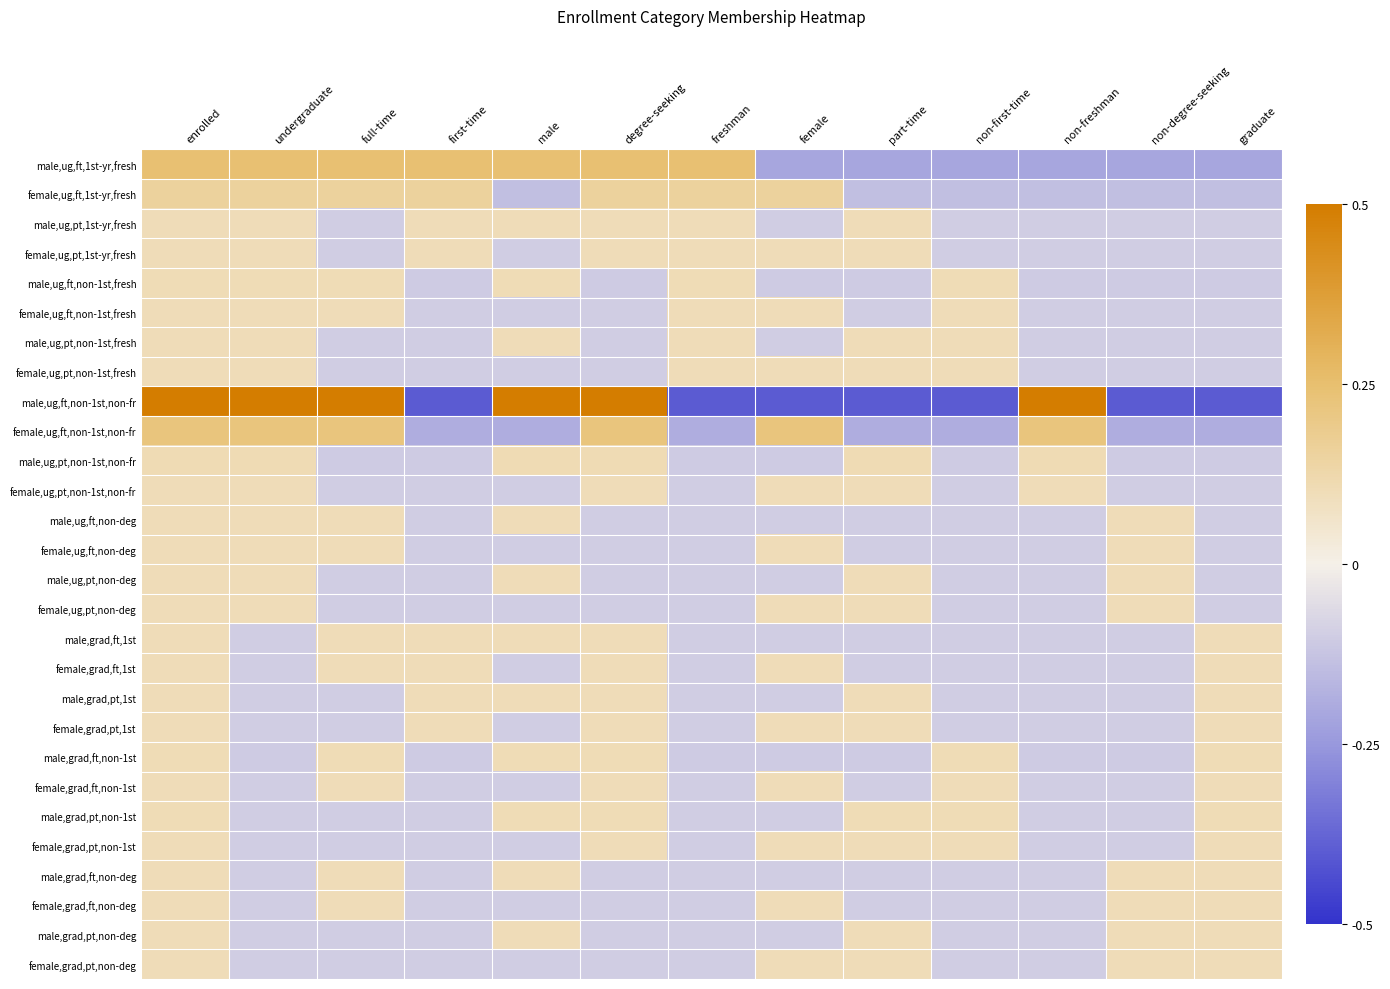

What is the minimum value shown in the chart?

-0.4